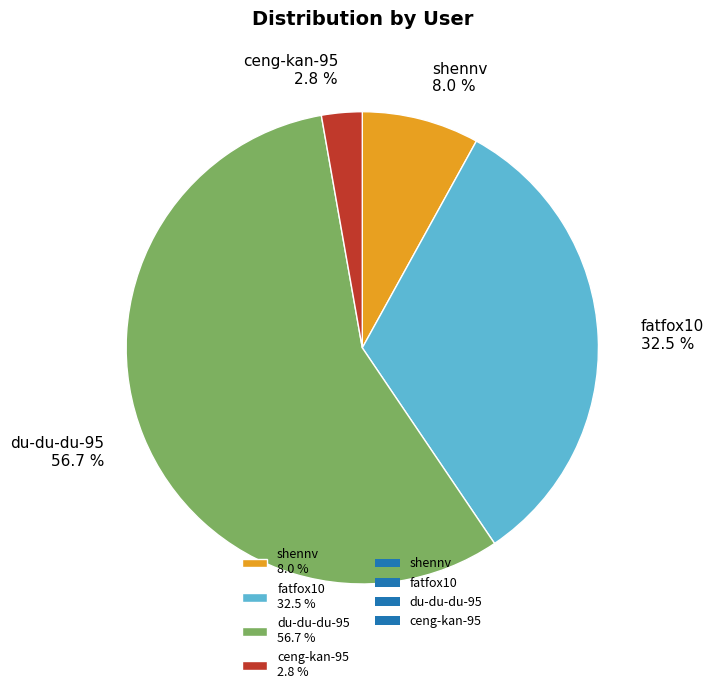

Between ceng-kan-95 and du-du-du-95, which is larger?

du-du-du-95